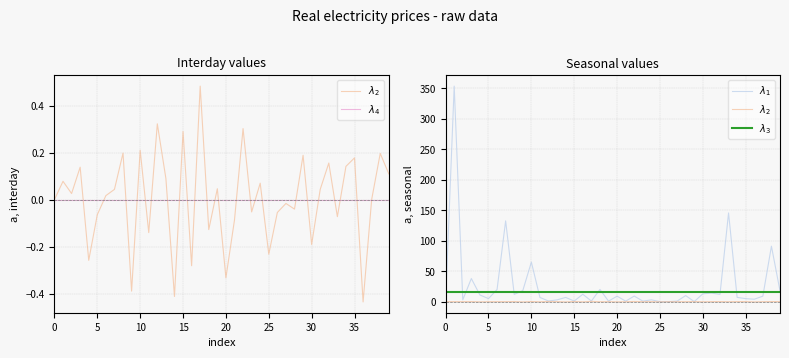

True or false: $\lambda_1$ and $\lambda_4$ intersect in this chart.

False